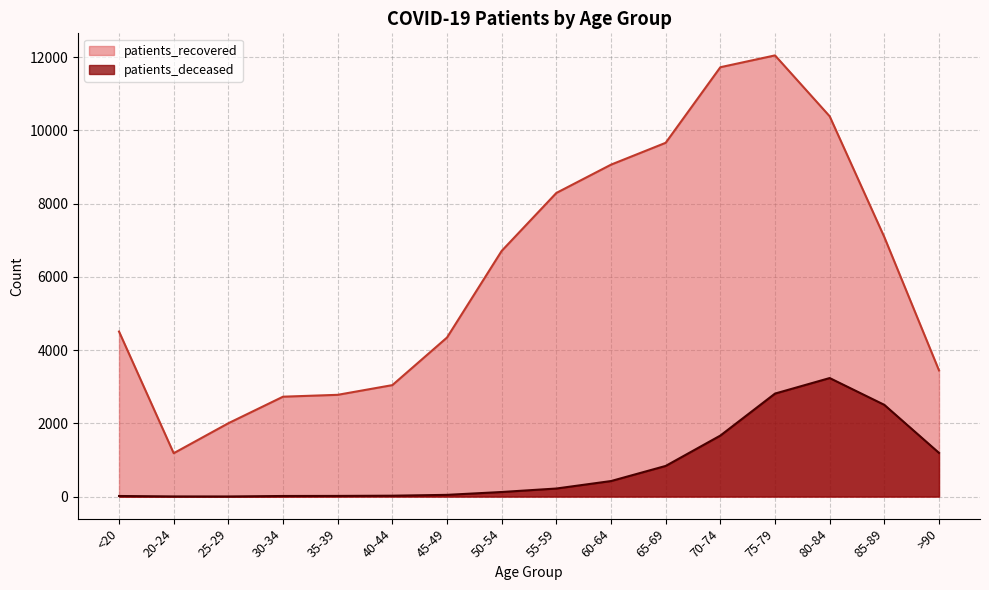

What is the difference between the second highest and minimum values in the patients_deceased series?

2810